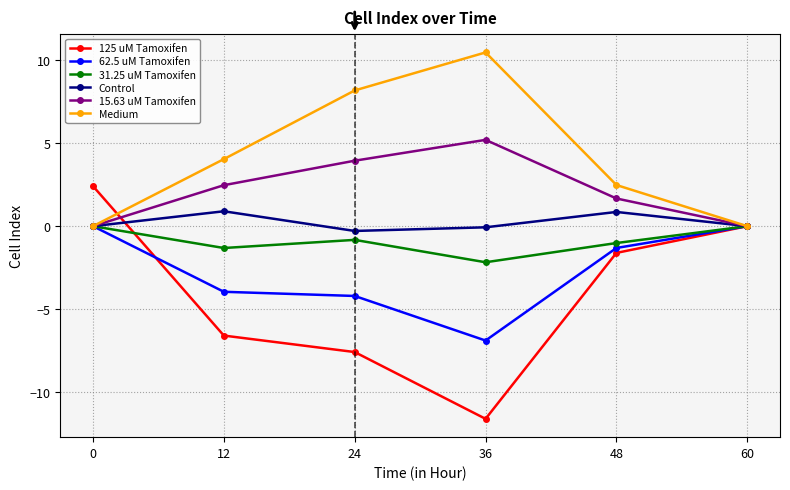

What is the total value across all series at 0?

2.4